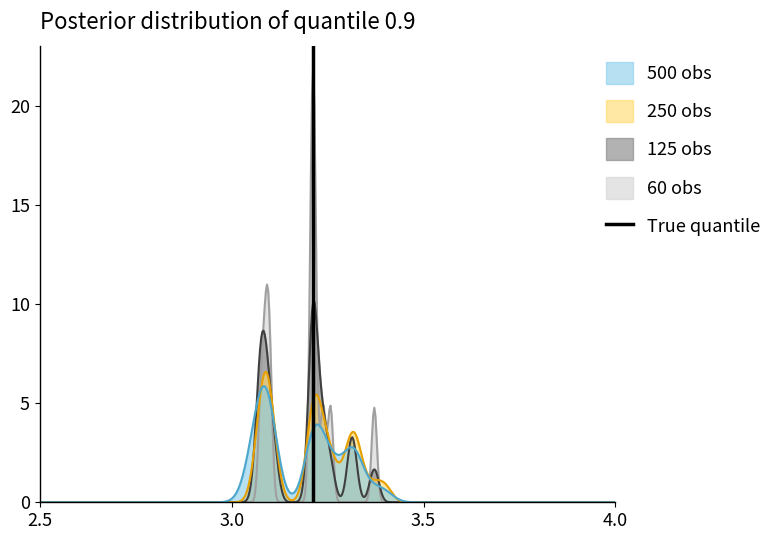

What is the highest value of the 125 obs series?

10.1